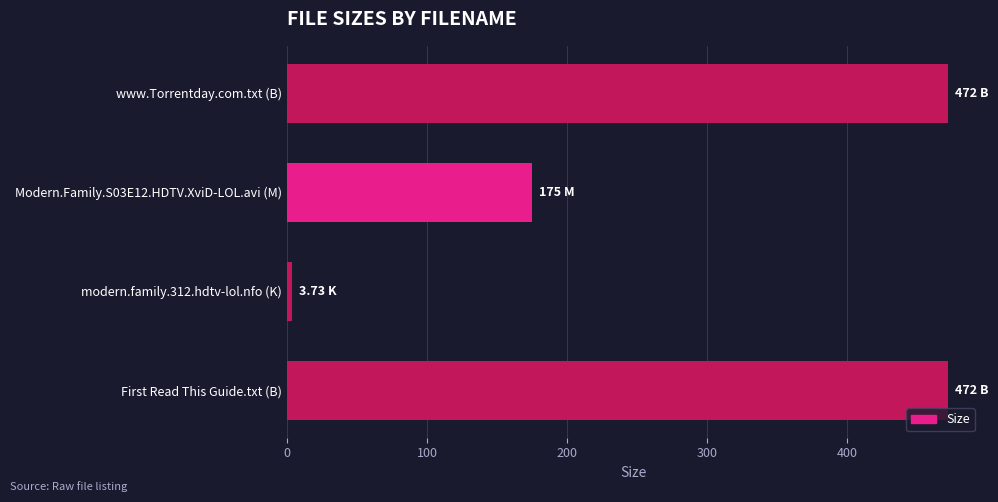

How many data points are less than 472?

2